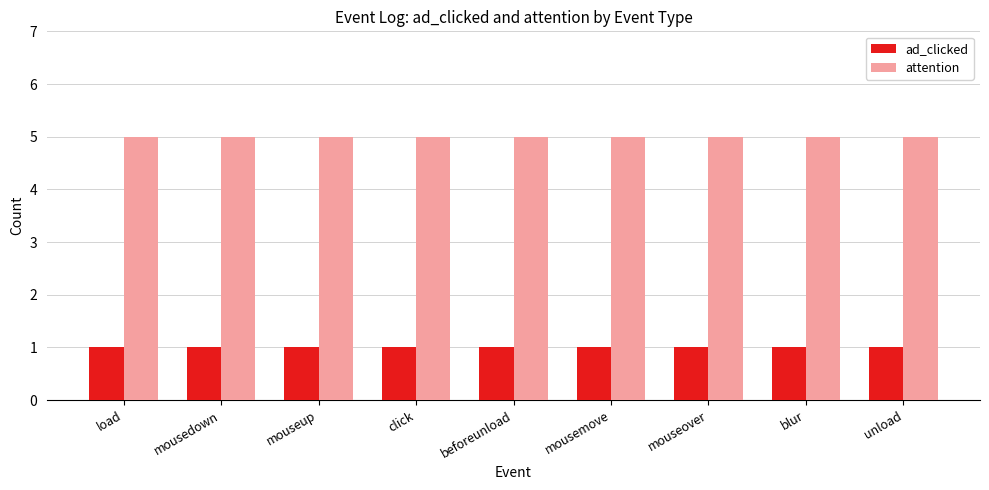

What is the value of the attention bar at the 6th from the left?

5